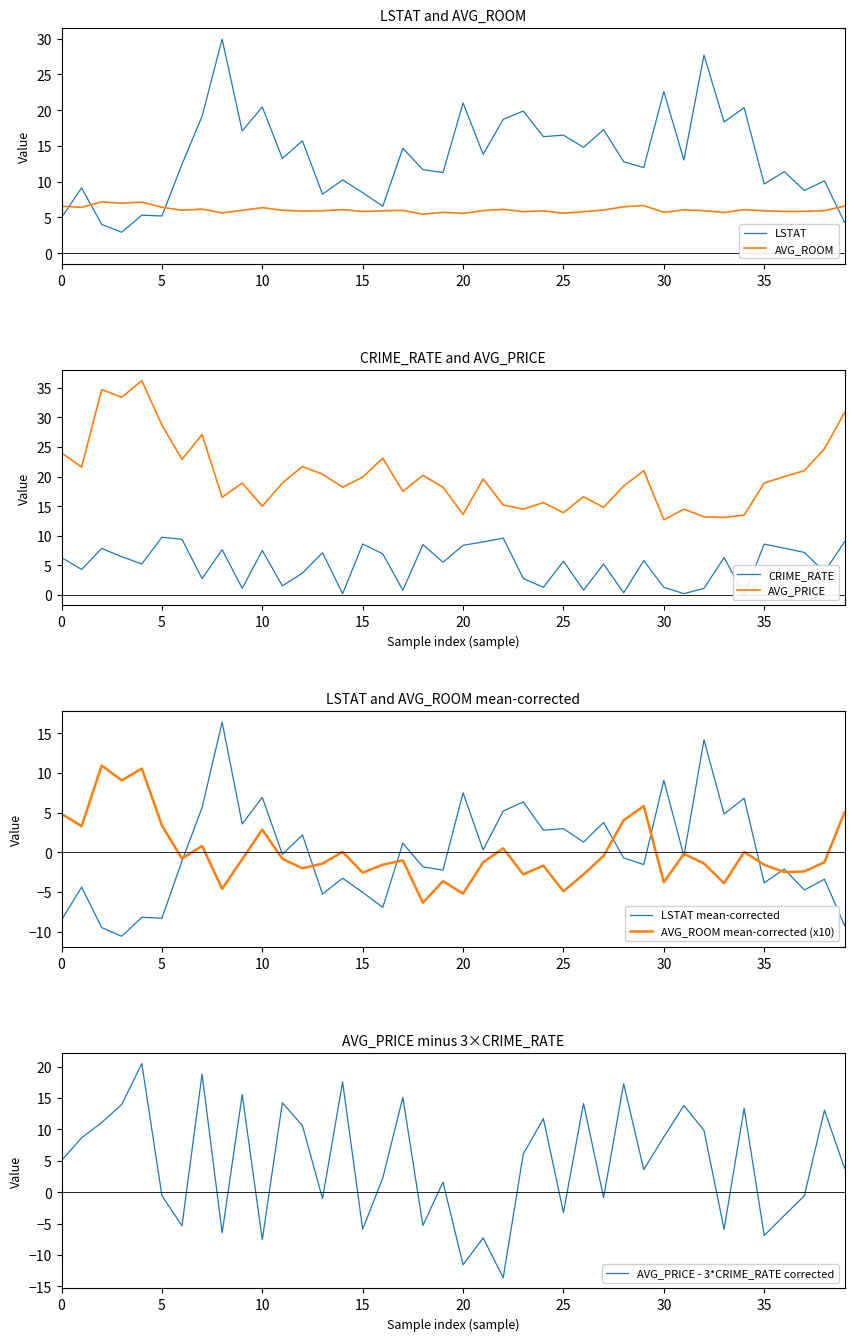

The CRIME_RATE series shows 14.9 at 4. True or false?

False